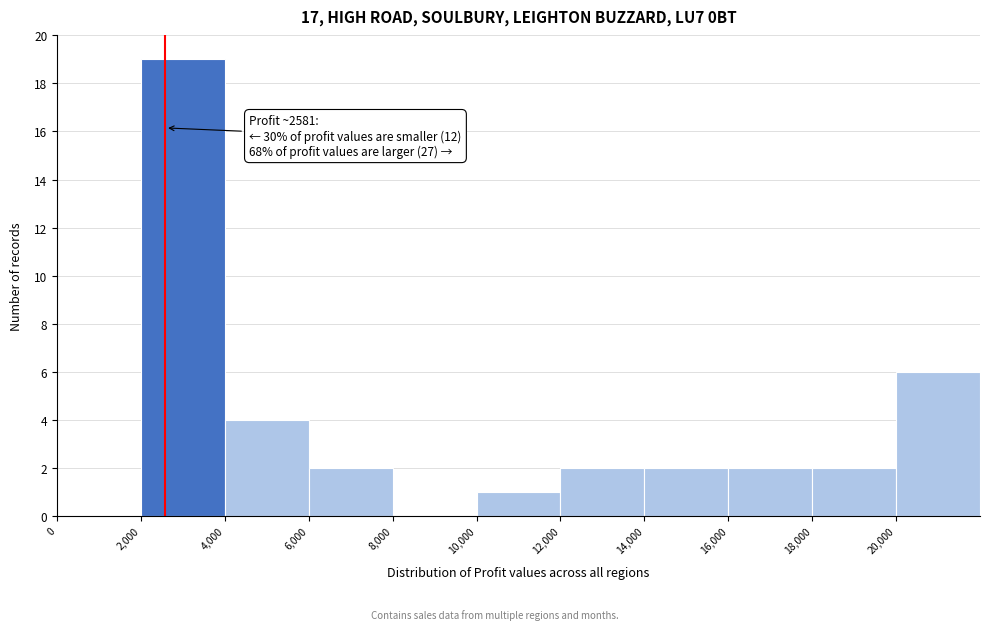

Which range on the x-axis has the tallest bar?

2000 to 4000